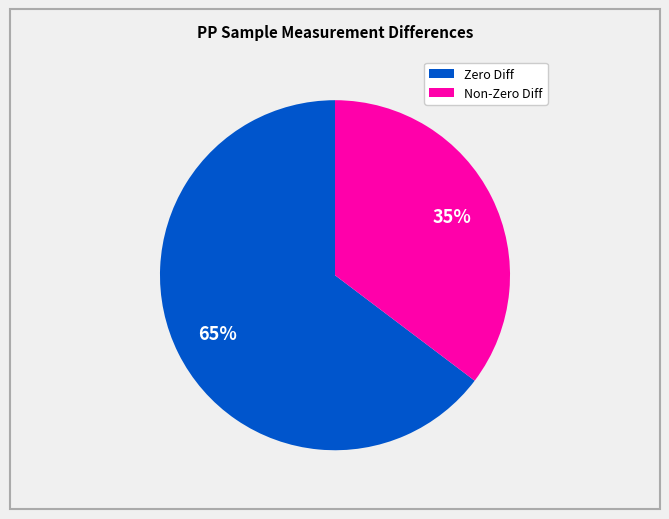

How many segments does this pie chart have?

2